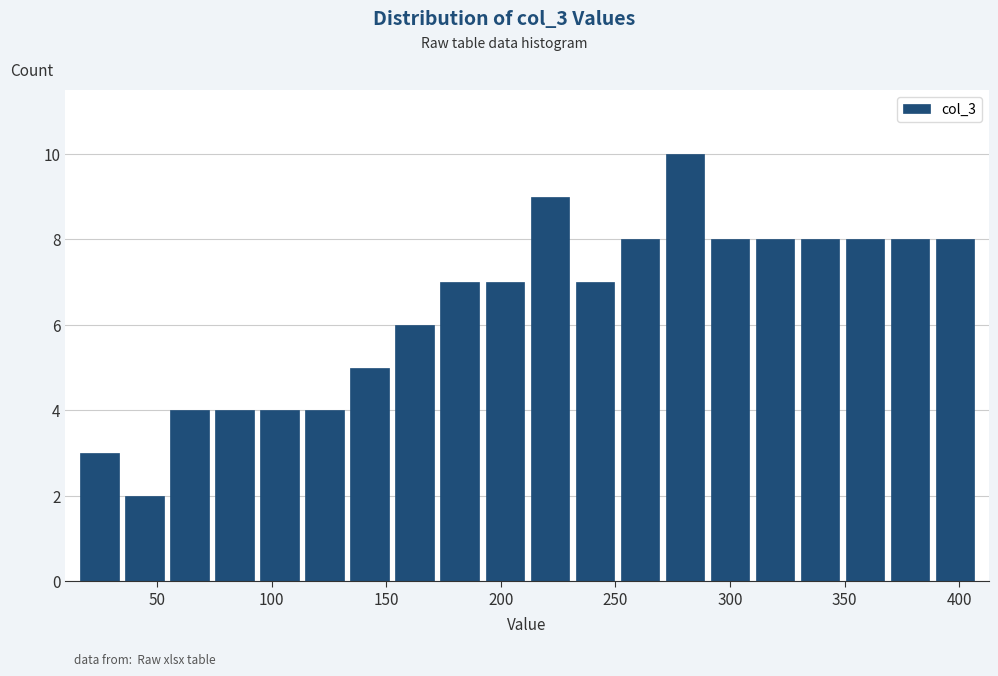

Read against the x-axis, roughly where is the centre of the tallest bar?

280